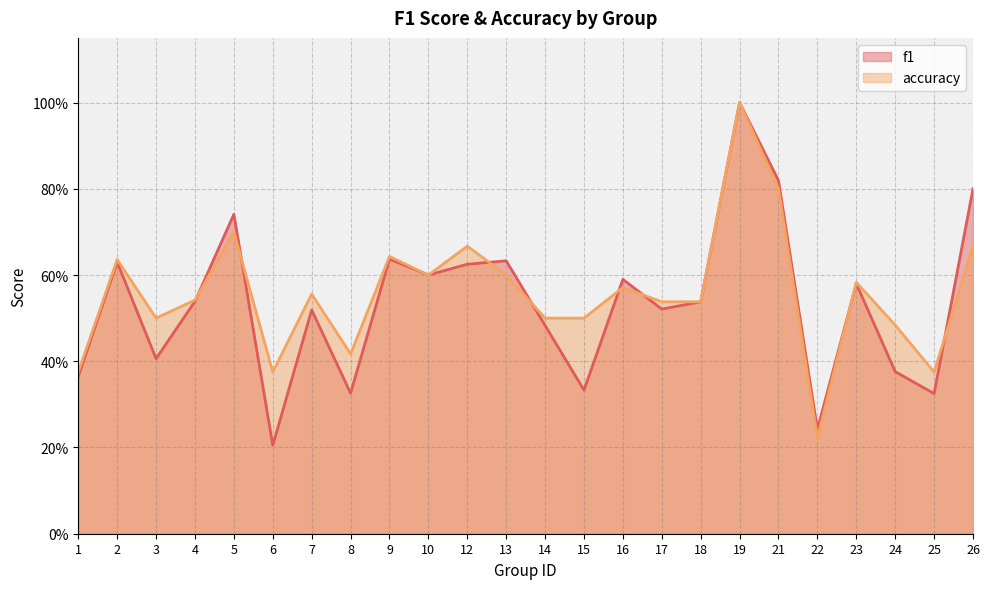

How many series are shown in this chart?

2